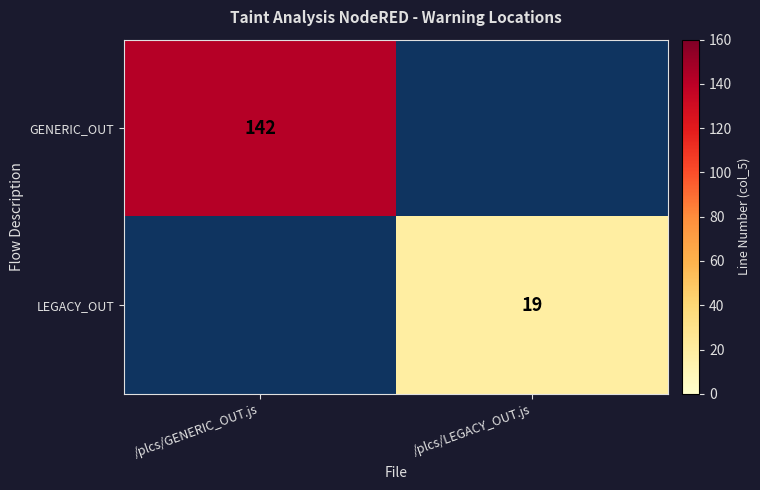

Which category has the highest value across all series?

/plcs/GENERIC_OUT.js